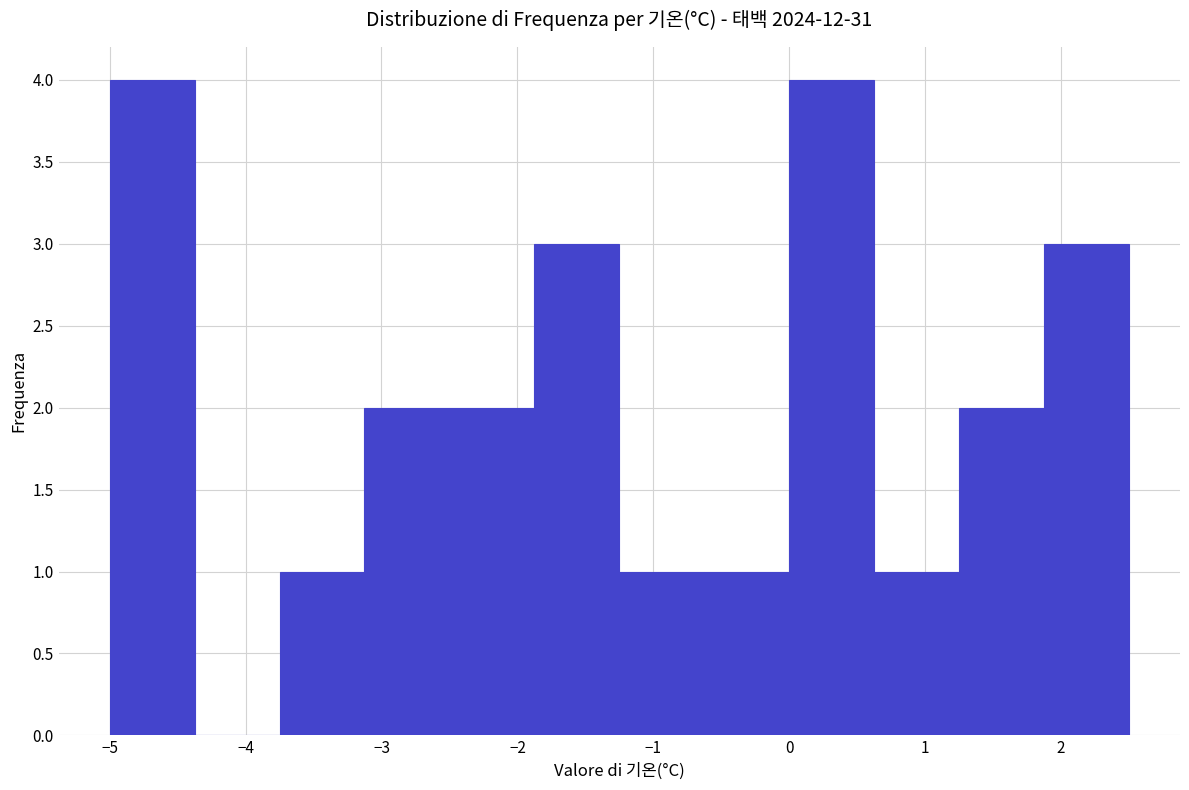

How tall is the bar that spans 0.6 to 1.3 on the x-axis? Neither the bar edges nor the heights are printed on the chart, so give them approximately, as read against the axes.

1